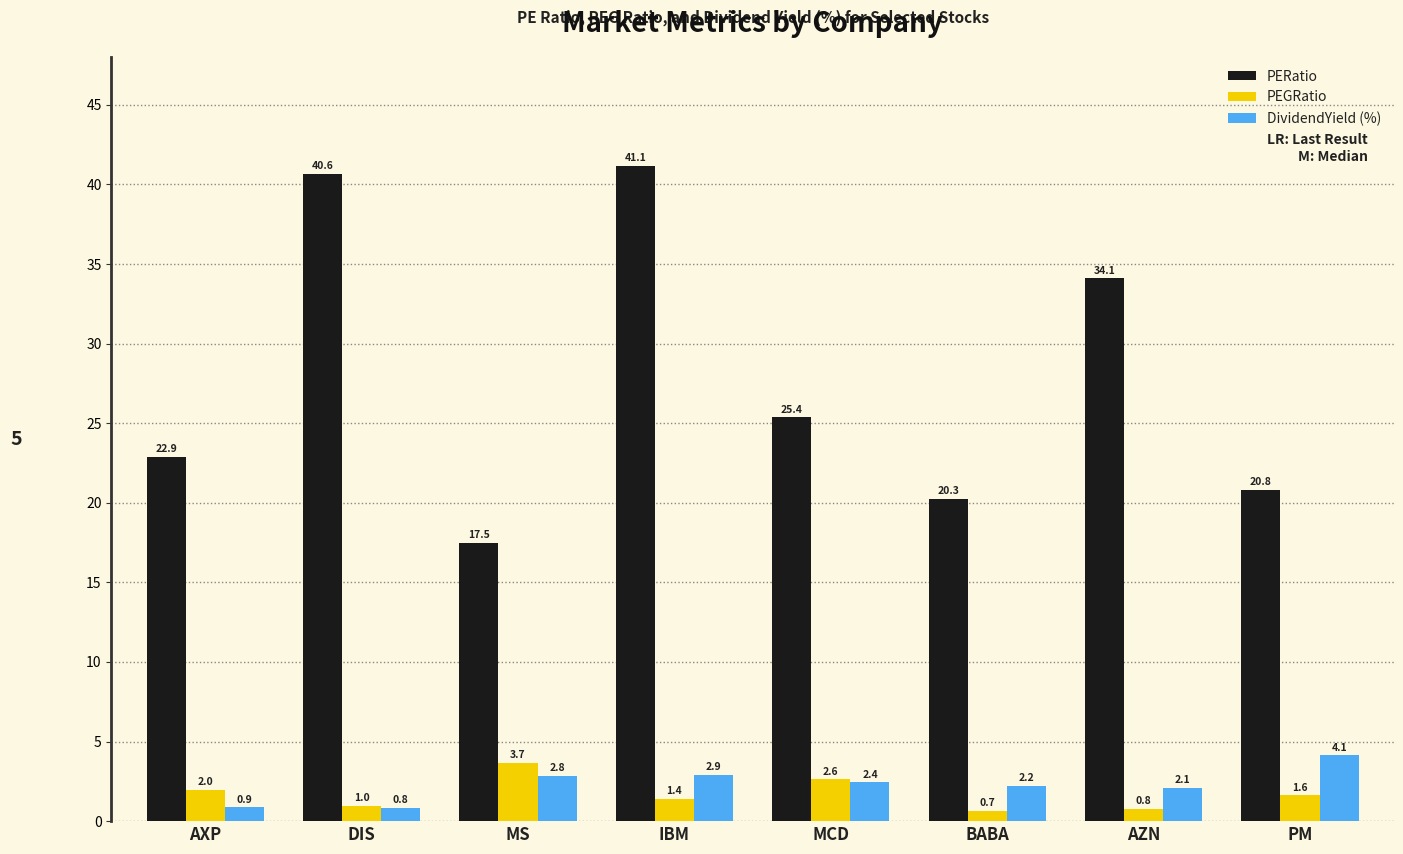

What is the label of the 1st bar from the right?

PM